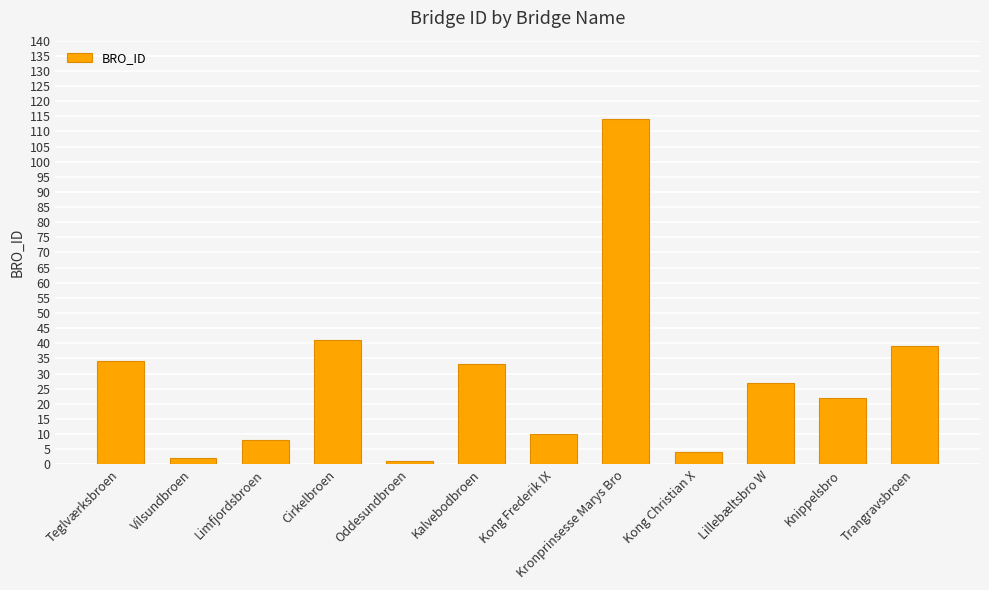

The value at Oddesundbroen is 1. True or false?

True